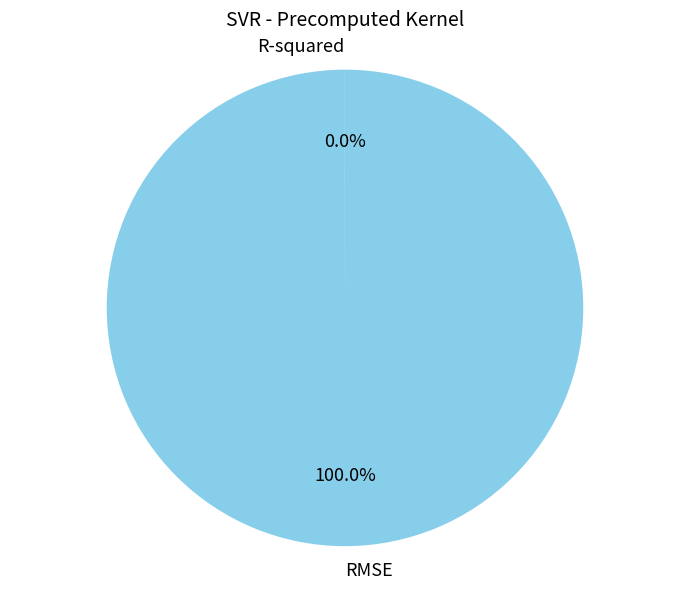

Does any single category account for the majority?

Yes